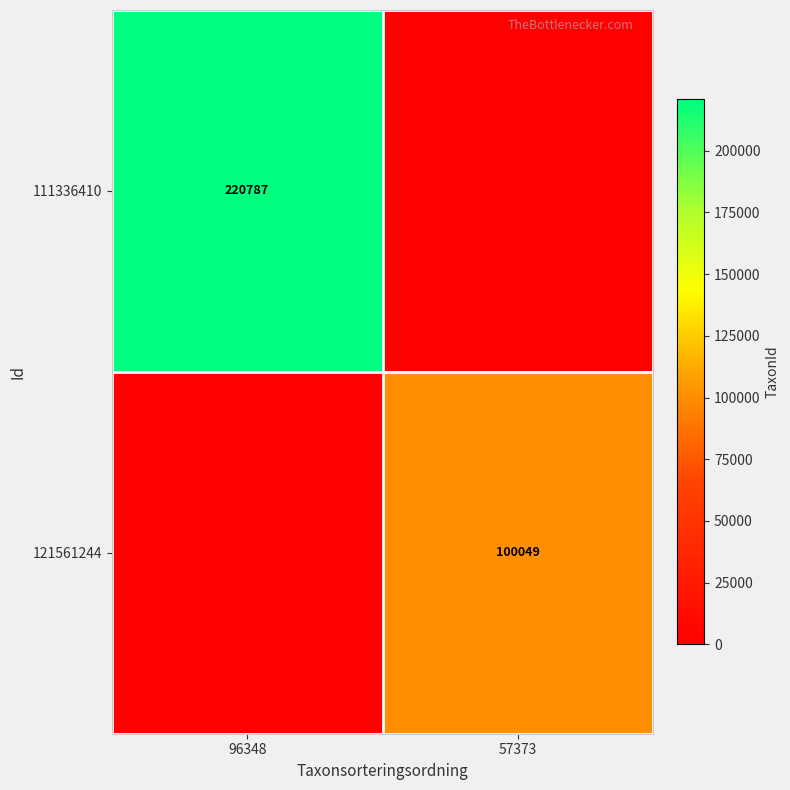

Is it true that 121561244 equals 100049 at 57373?

True